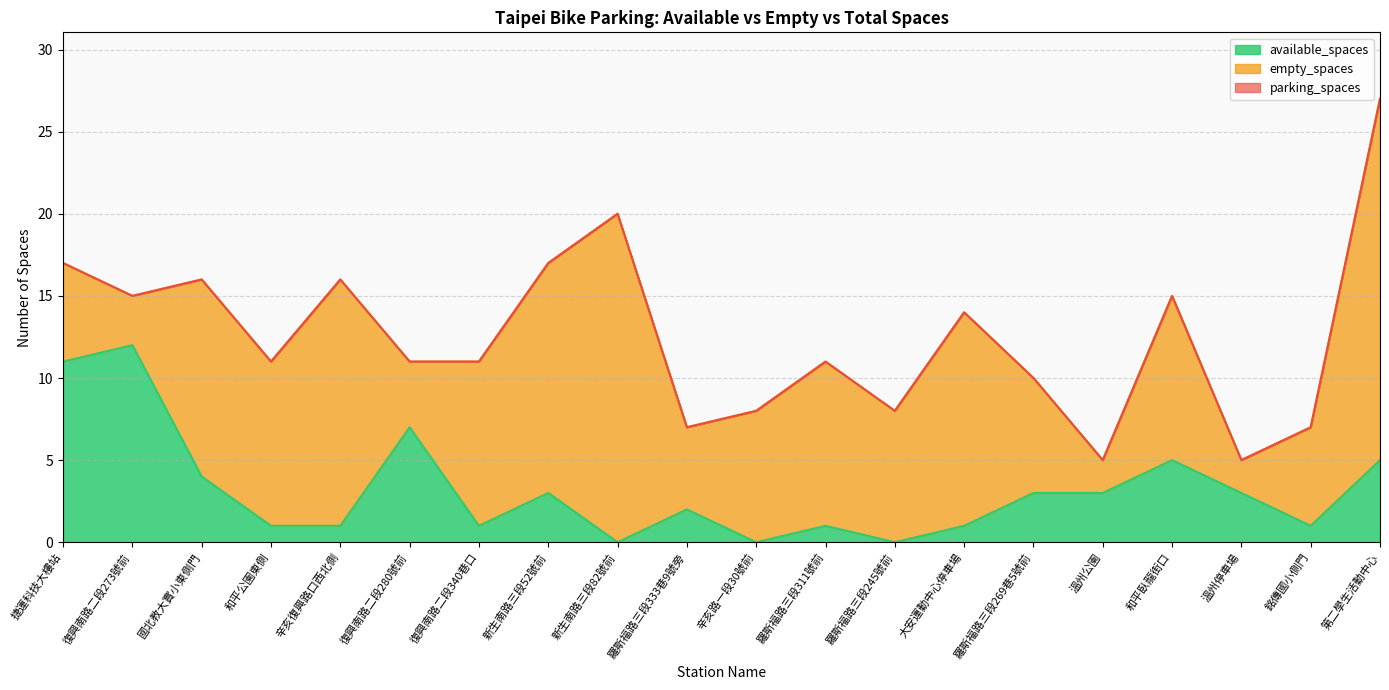

Which has a higher value, 和平臥龍街口 or 新生南路三段52號前?

和平臥龍街口